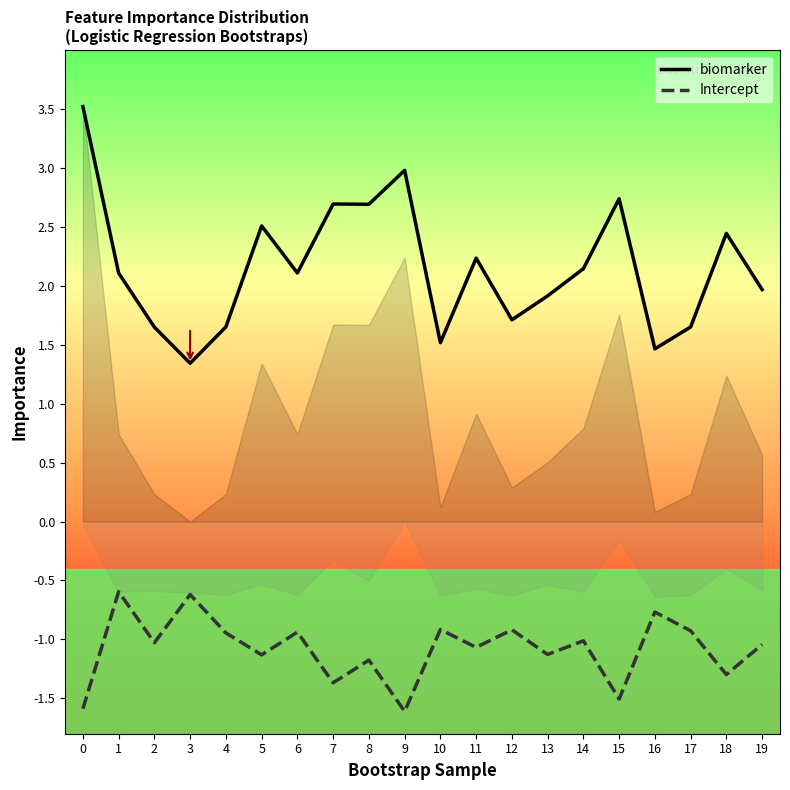

How many categories are shown in the chart?

20